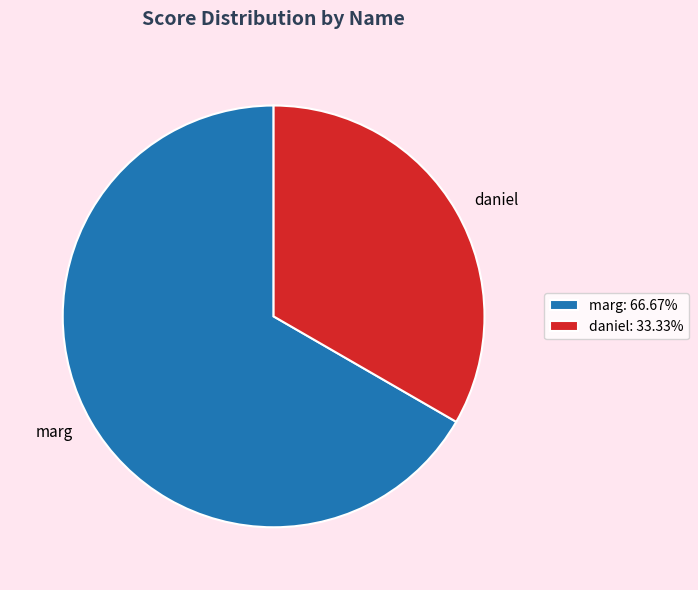

What is the smallest slice in the pie chart?

daniel